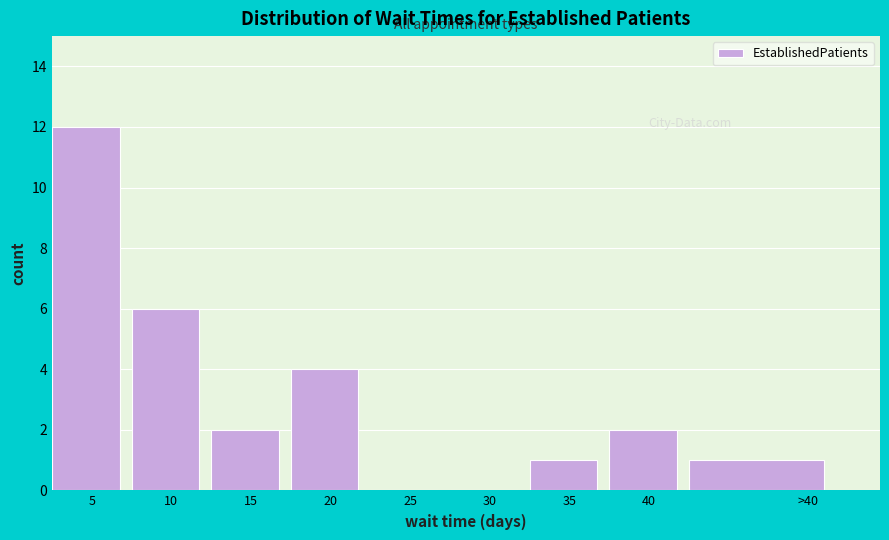

Reading left to right, transcribe all the data shown in this chart.

5=12	10=6	15=2	20=4	25=0	30=0	35=1	40=2	>40=1